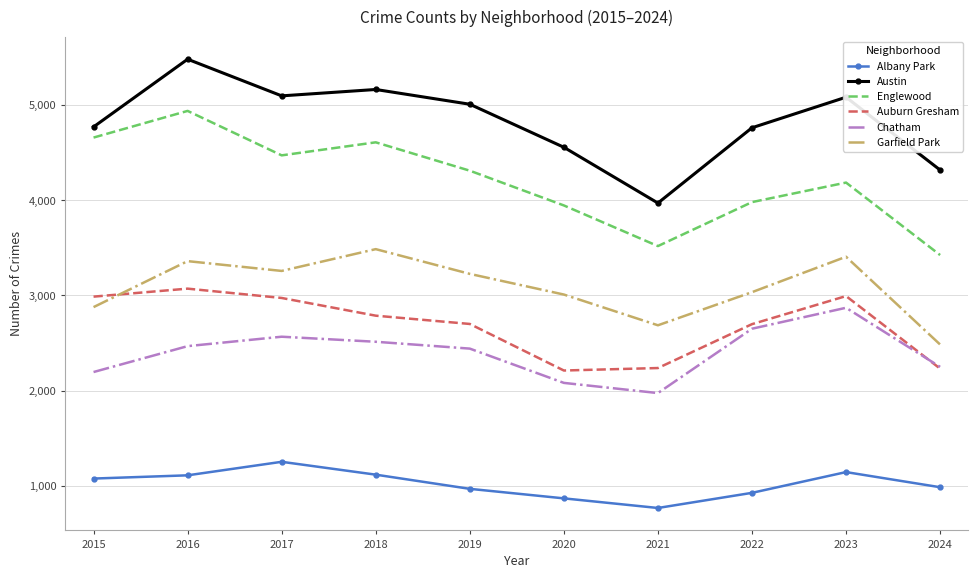

Read the Chatham value at 2015, to the nearest 50.

2200